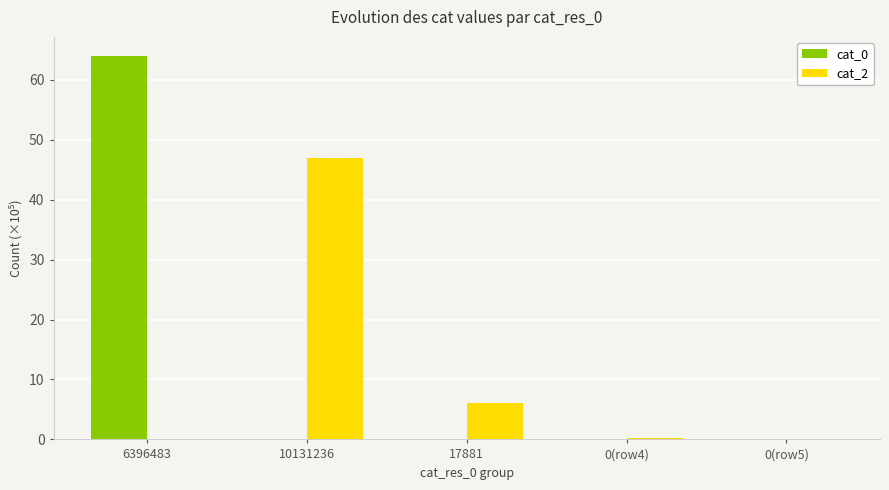

Where is cat_2 nearest to the value 23?

17881